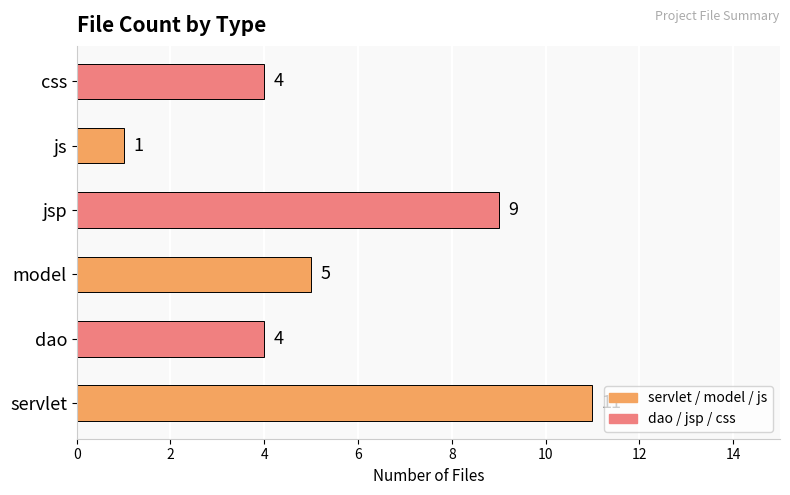

True or false: the data shows 11 at servlet.

True